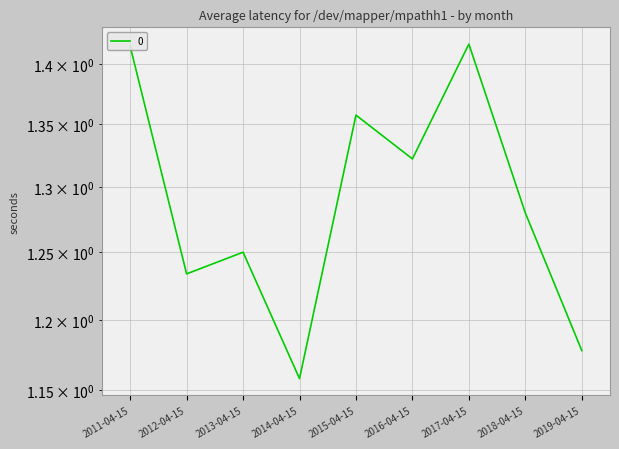

What is the maximum value shown in the chart?

1.4